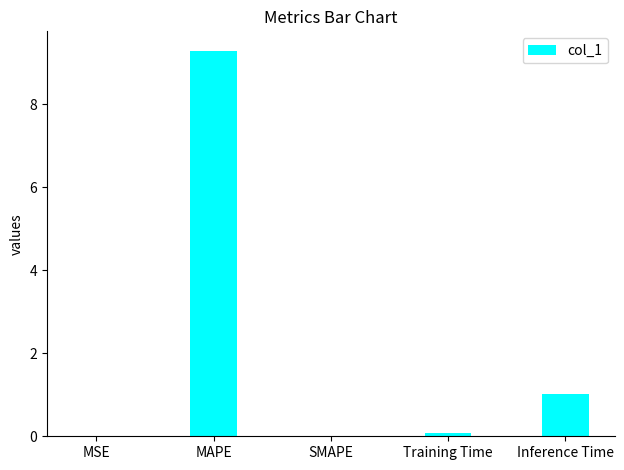

What is the maximum value shown in the chart?

9.3